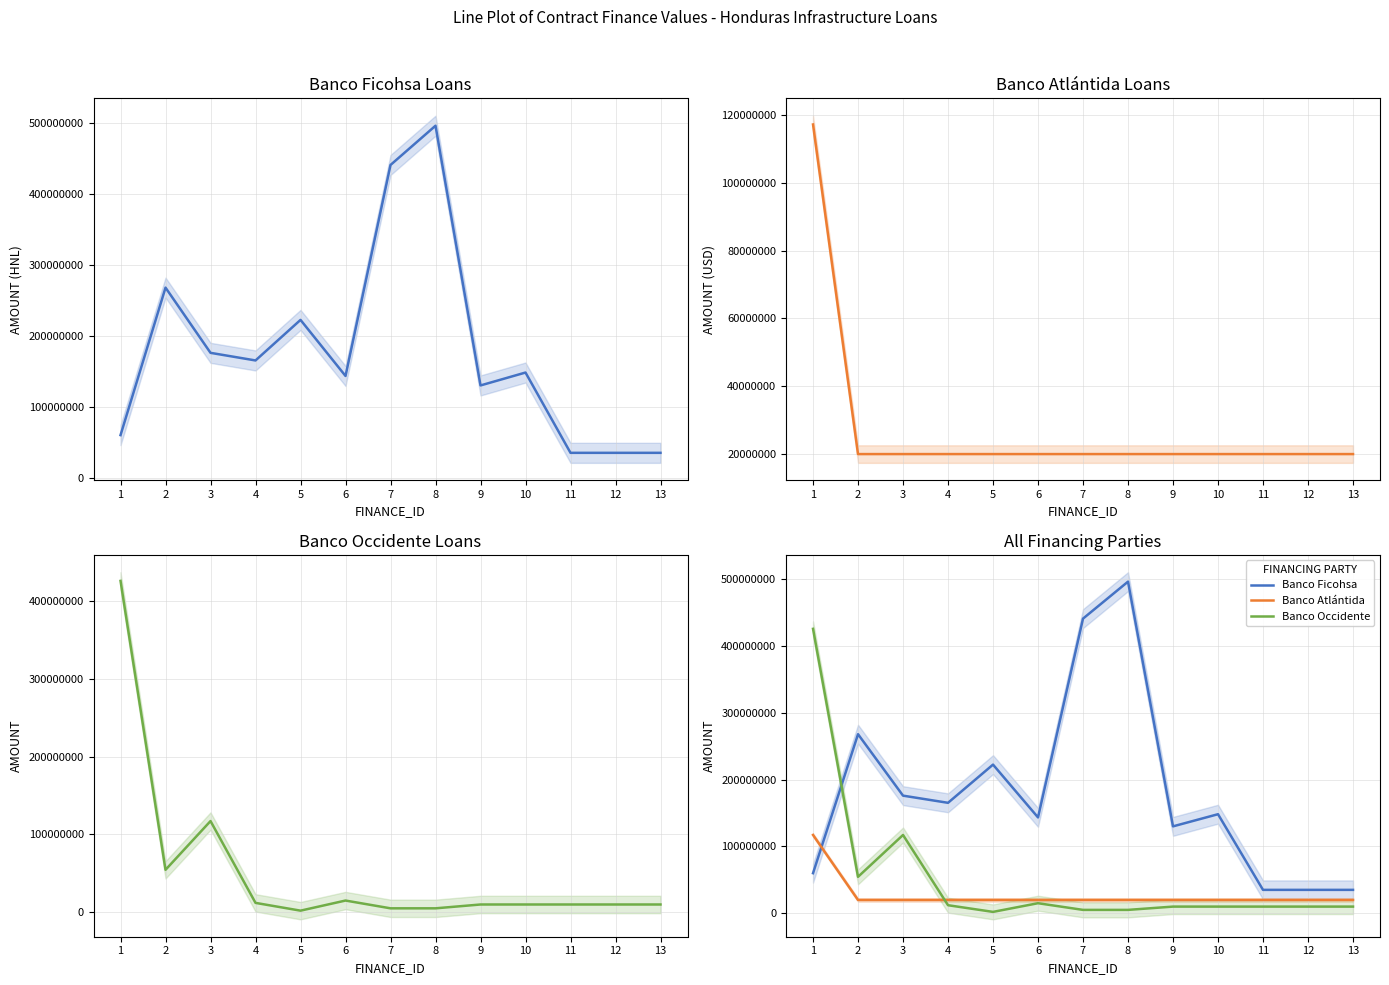

What is the total value across all series at 11?

64791225.8